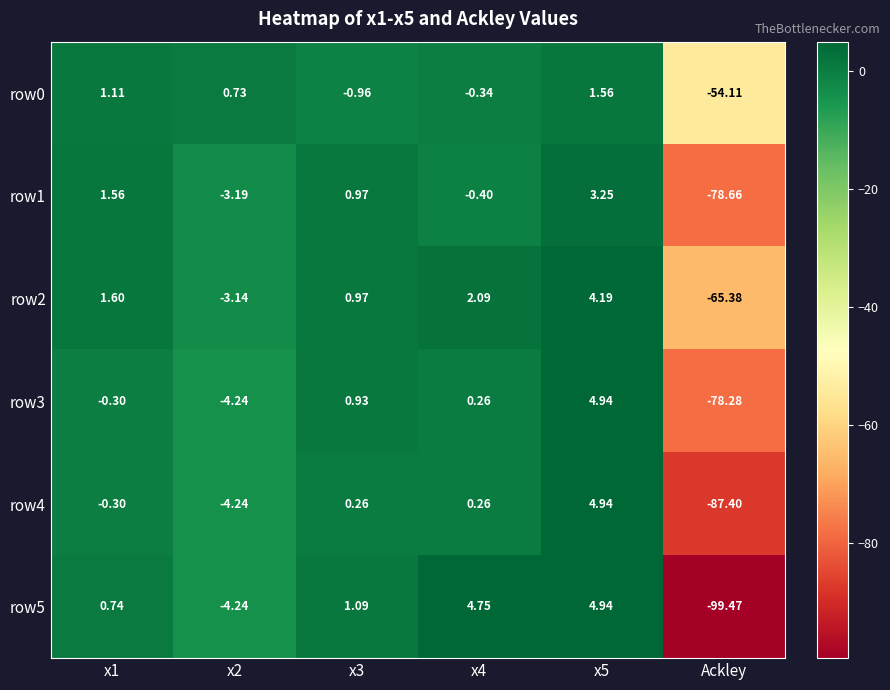

Which category has the lowest value in the row3 series?

Ackley